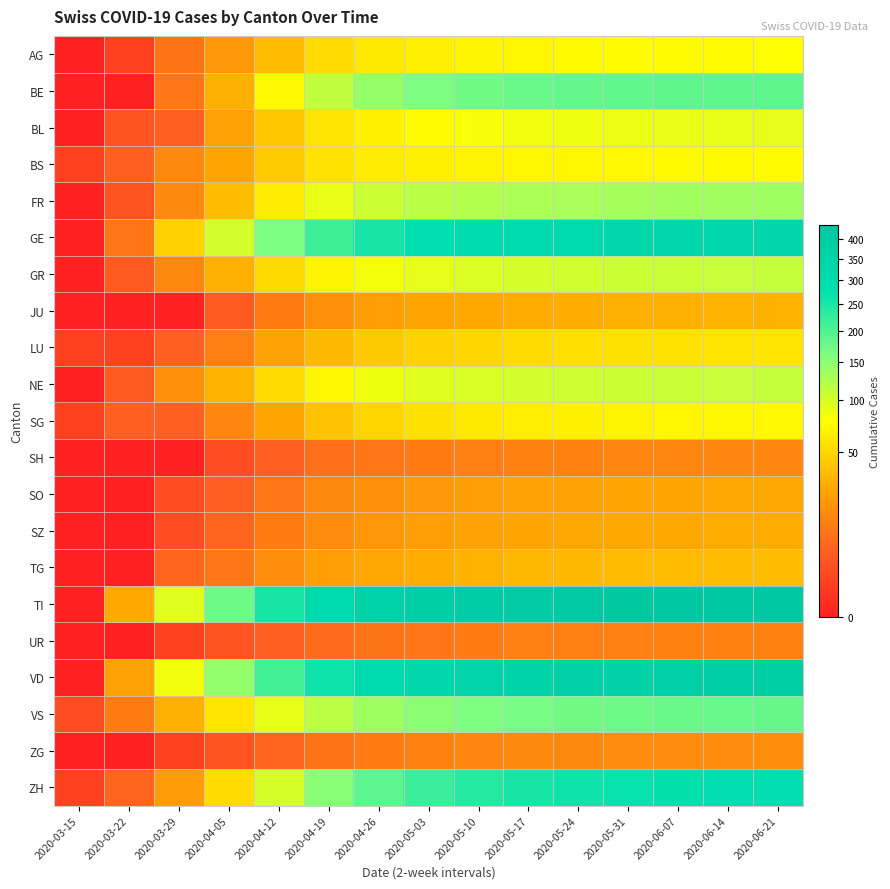

Reading left to right, what are all the values shown in this chart?

AG: 2020-03-15=0	2020-03-22=1	2020-03-29=9	2020-04-05=21	2020-04-12=36	2020-04-19=54	2020-04-26=62	2020-05-03=67	2020-05-10=70	2020-05-17=72	2020-05-24=74	2020-05-31=75	2020-06-07=76	2020-06-14=76	2020-06-21=77
BE: 2020-03-15=0	2020-03-22=0	2020-03-29=10	2020-04-05=31	2020-04-12=73	2020-04-19=113	2020-04-26=143	2020-05-03=161	2020-05-10=171	2020-05-17=177	2020-05-24=181	2020-05-31=184	2020-06-07=186	2020-06-14=187	2020-06-21=188
BL: 2020-03-15=0	2020-03-22=3	2020-03-29=5	2020-04-05=24	2020-04-12=42	2020-04-19=59	2020-04-26=68	2020-05-03=75	2020-05-10=80	2020-05-17=84	2020-05-24=86	2020-05-31=88	2020-06-07=89	2020-06-14=90	2020-06-21=91
BS: 2020-03-15=1	2020-03-22=5	2020-03-29=15	2020-04-05=26	2020-04-12=44	2020-04-19=58	2020-04-26=65	2020-05-03=68	2020-05-10=70	2020-05-17=71	2020-05-24=72	2020-05-31=73	2020-06-07=74	2020-06-14=74	2020-06-21=75
FR: 2020-03-15=0	2020-03-22=3	2020-03-29=15	2020-04-05=37	2020-04-12=65	2020-04-19=89	2020-04-26=107	2020-05-03=118	2020-05-10=123	2020-05-17=127	2020-05-24=130	2020-05-31=132	2020-06-07=134	2020-06-14=135	2020-06-21=136
GE: 2020-03-15=0	2020-03-22=10	2020-03-29=48	2020-04-05=102	2020-04-12=162	2020-04-19=214	2020-04-26=254	2020-05-03=280	2020-05-10=296	2020-05-17=308	2020-05-24=316	2020-05-31=323	2020-06-07=328	2020-06-14=332	2020-06-21=335
GR: 2020-03-15=0	2020-03-22=4	2020-03-29=15	2020-04-05=31	2020-04-12=52	2020-04-19=70	2020-04-26=83	2020-05-03=91	2020-05-10=97	2020-05-17=101	2020-05-24=104	2020-05-31=106	2020-06-07=108	2020-06-14=109	2020-06-21=110
JU: 2020-03-15=0	2020-03-22=0	2020-03-29=0	2020-04-05=4	2020-04-12=11	2020-04-19=18	2020-04-26=23	2020-05-03=26	2020-05-10=28	2020-05-17=29	2020-05-24=30	2020-05-31=31	2020-06-07=31	2020-06-14=32	2020-06-21=32
LU: 2020-03-15=1	2020-03-22=1	2020-03-29=5	2020-04-05=12	2020-04-12=24	2020-04-19=35	2020-04-26=43	2020-05-03=48	2020-05-10=51	2020-05-17=54	2020-05-24=56	2020-05-31=57	2020-06-07=58	2020-06-14=59	2020-06-21=60
NE: 2020-03-15=0	2020-03-22=4	2020-03-29=18	2020-04-05=32	2020-04-12=53	2020-04-19=72	2020-04-26=85	2020-05-03=93	2020-05-10=98	2020-05-17=102	2020-05-24=105	2020-05-31=107	2020-06-07=108	2020-06-14=109	2020-06-21=110
SG: 2020-03-15=1	2020-03-22=5	2020-03-29=5	2020-04-05=14	2020-04-12=26	2020-04-19=40	2020-04-26=50	2020-05-03=57	2020-05-10=62	2020-05-17=66	2020-05-24=68	2020-05-31=70	2020-06-07=71	2020-06-14=72	2020-06-21=73
SH: 2020-03-15=0	2020-03-22=0	2020-03-29=0	2020-04-05=2	2020-04-12=5	2020-04-19=8	2020-04-26=10	2020-05-03=11	2020-05-10=12	2020-05-17=13	2020-05-24=13	2020-05-31=14	2020-06-07=14	2020-06-14=14	2020-06-21=14
SO: 2020-03-15=0	2020-03-22=0	2020-03-29=2	2020-04-05=5	2020-04-12=10	2020-04-19=15	2020-04-26=18	2020-05-03=21	2020-05-10=23	2020-05-17=24	2020-05-24=25	2020-05-31=26	2020-06-07=26	2020-06-14=27	2020-06-21=27
SZ: 2020-03-15=0	2020-03-22=0	2020-03-29=2	2020-04-05=6	2020-04-12=11	2020-04-19=16	2020-04-26=20	2020-05-03=23	2020-05-10=25	2020-05-17=26	2020-05-24=27	2020-05-31=28	2020-06-07=28	2020-06-14=29	2020-06-21=29
TG: 2020-03-15=0	2020-03-22=0	2020-03-29=6	2020-04-05=10	2020-04-12=17	2020-04-19=23	2020-04-26=27	2020-05-03=30	2020-05-10=32	2020-05-17=34	2020-05-24=35	2020-05-31=36	2020-06-07=36	2020-06-14=37	2020-06-21=37
TI: 2020-03-15=0	2020-03-22=28	2020-03-29=93	2020-04-05=173	2020-04-12=254	2020-04-19=317	2020-04-26=359	2020-05-03=384	2020-05-10=400	2020-05-17=412	2020-05-24=420	2020-05-31=427	2020-06-07=432	2020-06-14=436	2020-06-21=439
UR: 2020-03-15=0	2020-03-22=0	2020-03-29=1	2020-04-05=3	2020-04-12=5	2020-04-19=7	2020-04-26=9	2020-05-03=10	2020-05-10=11	2020-05-17=12	2020-05-24=12	2020-05-31=12	2020-06-07=13	2020-06-14=13	2020-06-21=13
VD: 2020-03-15=0	2020-03-22=24	2020-03-29=84	2020-04-05=145	2020-04-12=210	2020-04-19=264	2020-04-26=303	2020-05-03=329	2020-05-10=346	2020-05-17=358	2020-05-24=366	2020-05-31=373	2020-06-07=378	2020-06-14=382	2020-06-21=385
VS: 2020-03-15=2	2020-03-22=11	2020-03-29=31	2020-04-05=59	2020-04-12=90	2020-04-19=116	2020-04-26=136	2020-05-03=150	2020-05-10=159	2020-05-17=166	2020-05-24=170	2020-05-31=174	2020-06-07=177	2020-06-14=179	2020-06-21=180
ZG: 2020-03-15=0	2020-03-22=0	2020-03-29=1	2020-04-05=3	2020-04-12=6	2020-04-19=9	2020-04-26=11	2020-05-03=13	2020-05-10=14	2020-05-17=15	2020-05-24=15	2020-05-31=16	2020-06-07=16	2020-06-14=16	2020-06-21=17
ZH: 2020-03-15=1	2020-03-22=6	2020-03-29=22	2020-04-05=54	2020-04-12=100	2020-04-19=151	2020-04-26=189	2020-05-03=218	2020-05-10=238	2020-05-17=253	2020-05-24=262	2020-05-31=269	2020-06-07=274	2020-06-14=278	2020-06-21=281